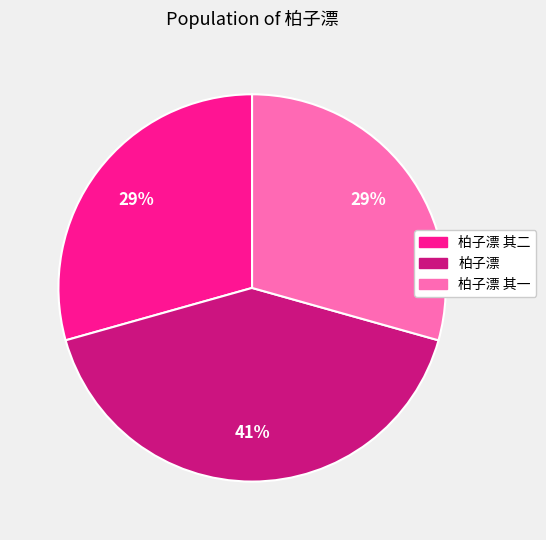

How many slices are in this pie chart?

3